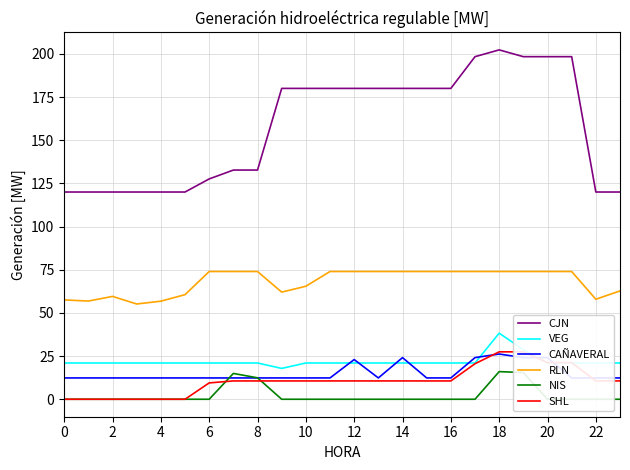

Is it true that CAÑAVERAL equals 12.3 at 22?

True